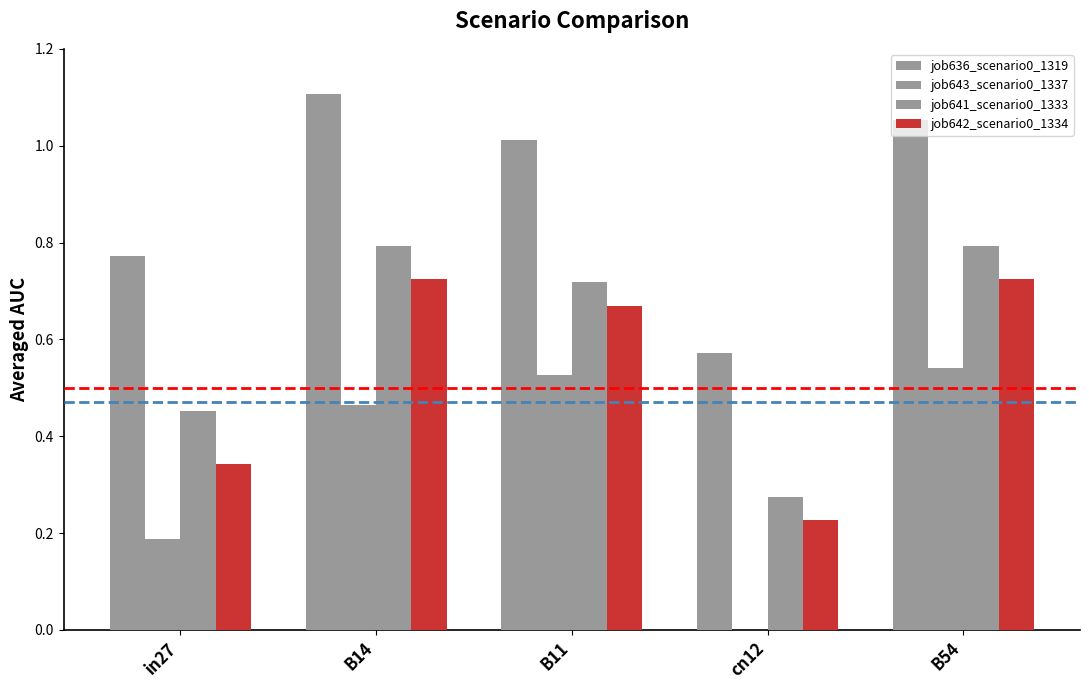

Reading left to right, transcribe all the data shown in this chart.

job636_scenario0_1319: in27=0.8	B14=1.1	B11=1.0	cn12=0.6	B54=1.1
job643_scenario0_1337: in27=0.2	B14=0.5	B11=0.5	cn12=0.0	B54=0.5
job641_scenario0_1333: in27=0.5	B14=0.8	B11=0.7	cn12=0.3	B54=0.8
job642_scenario0_1334: in27=0.3	B14=0.7	B11=0.7	cn12=0.2	B54=0.7